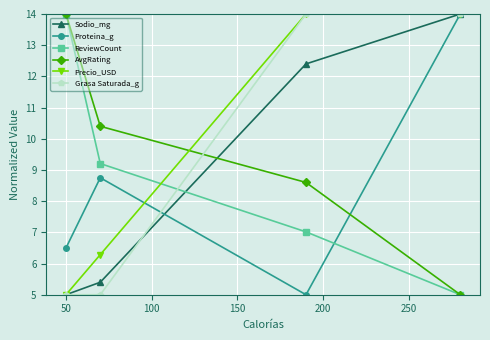

What is the value of the ReviewCount point at the 2nd from the left?

9.2